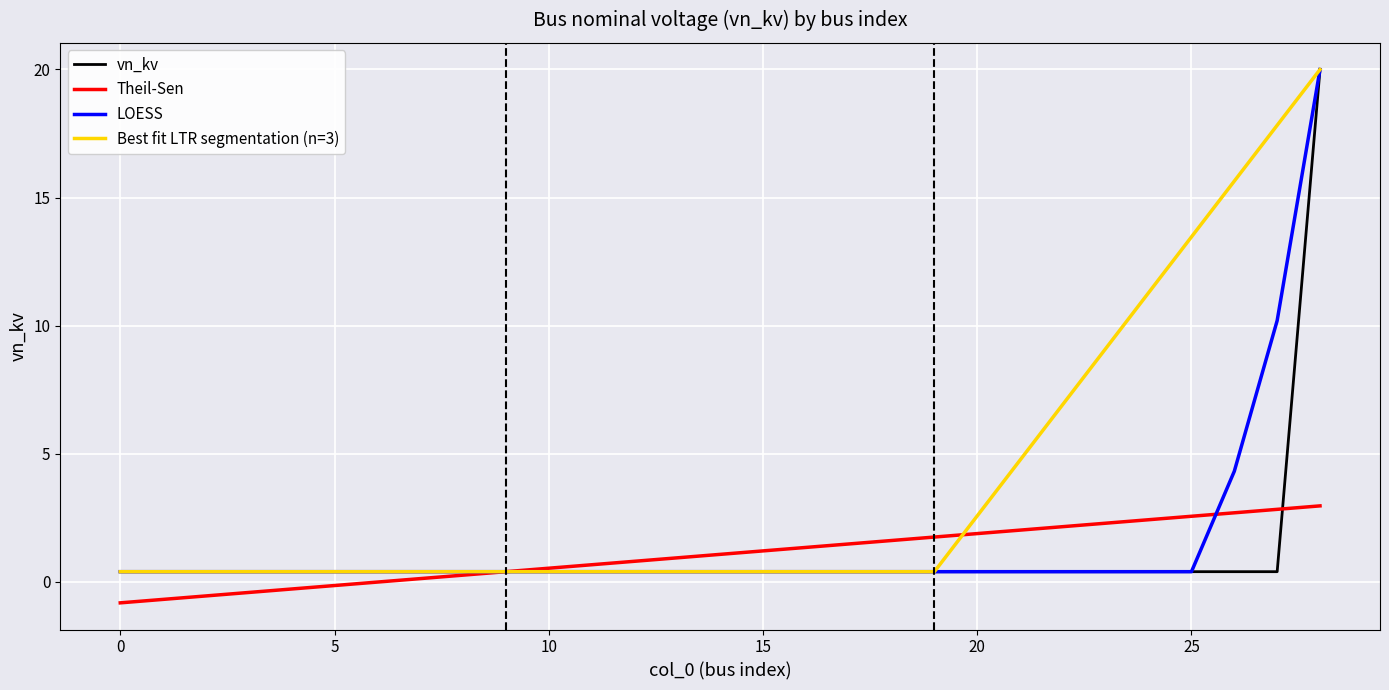

Does the chart display data point markers on the line(s)?

No